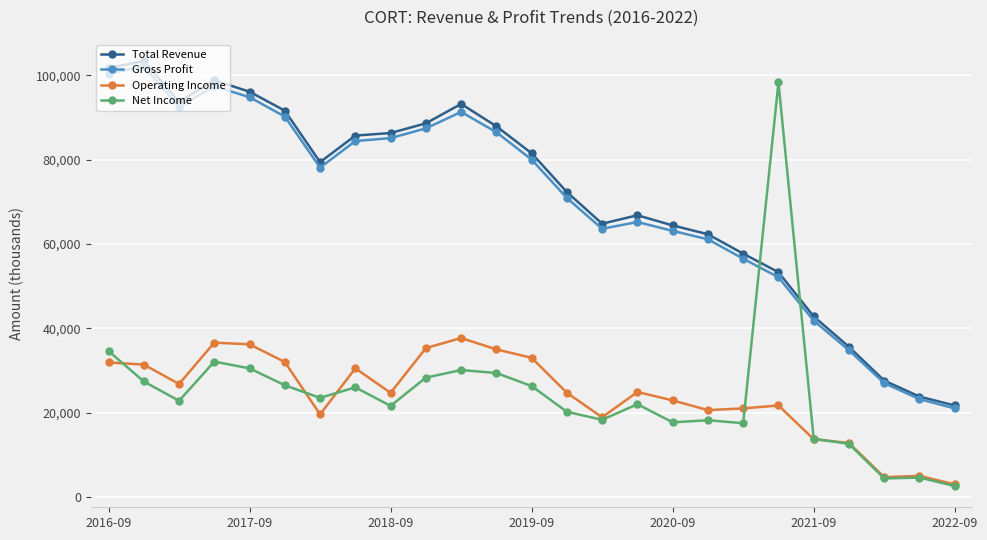

What is the greatest value displayed?

103400